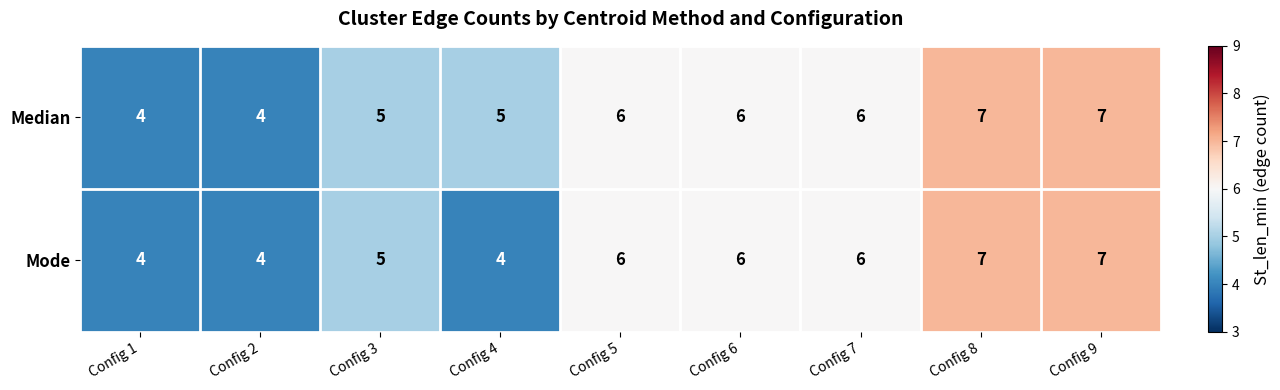

What is the total value across all series at Config 4?

9